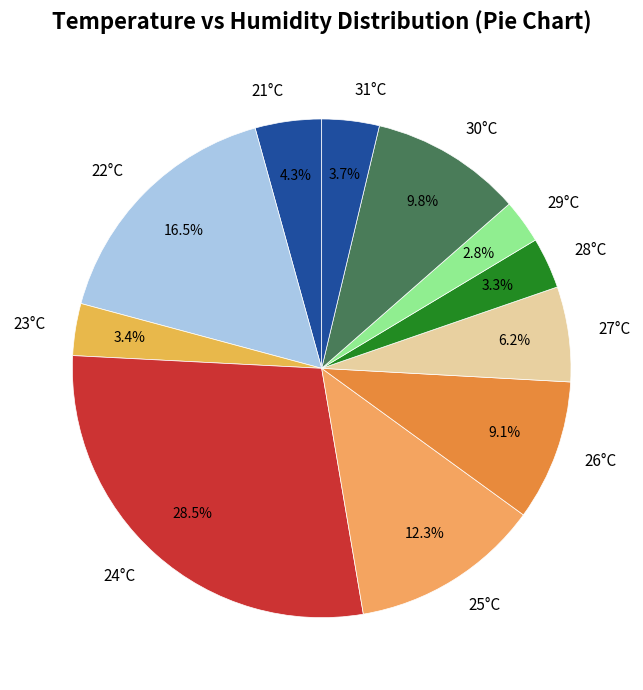

Which slice is the largest?

24°C